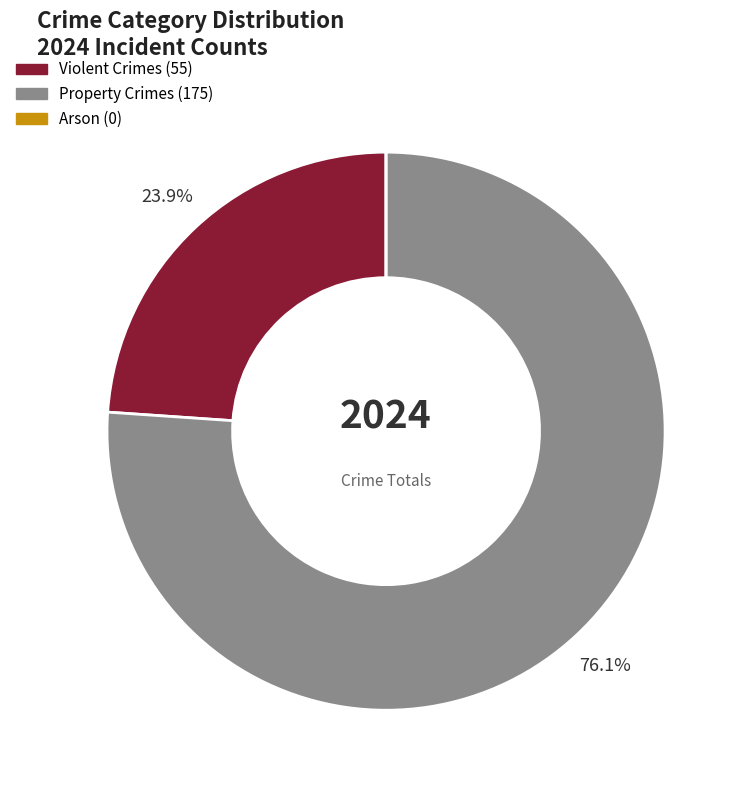

Is there a majority slice in this chart?

Yes